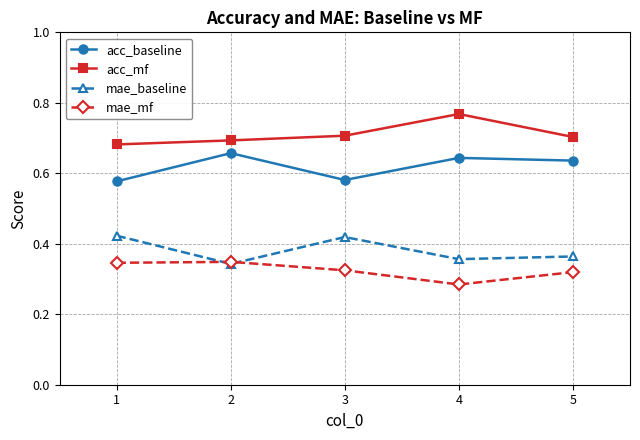

What is the total value across all series at 2?

2.0